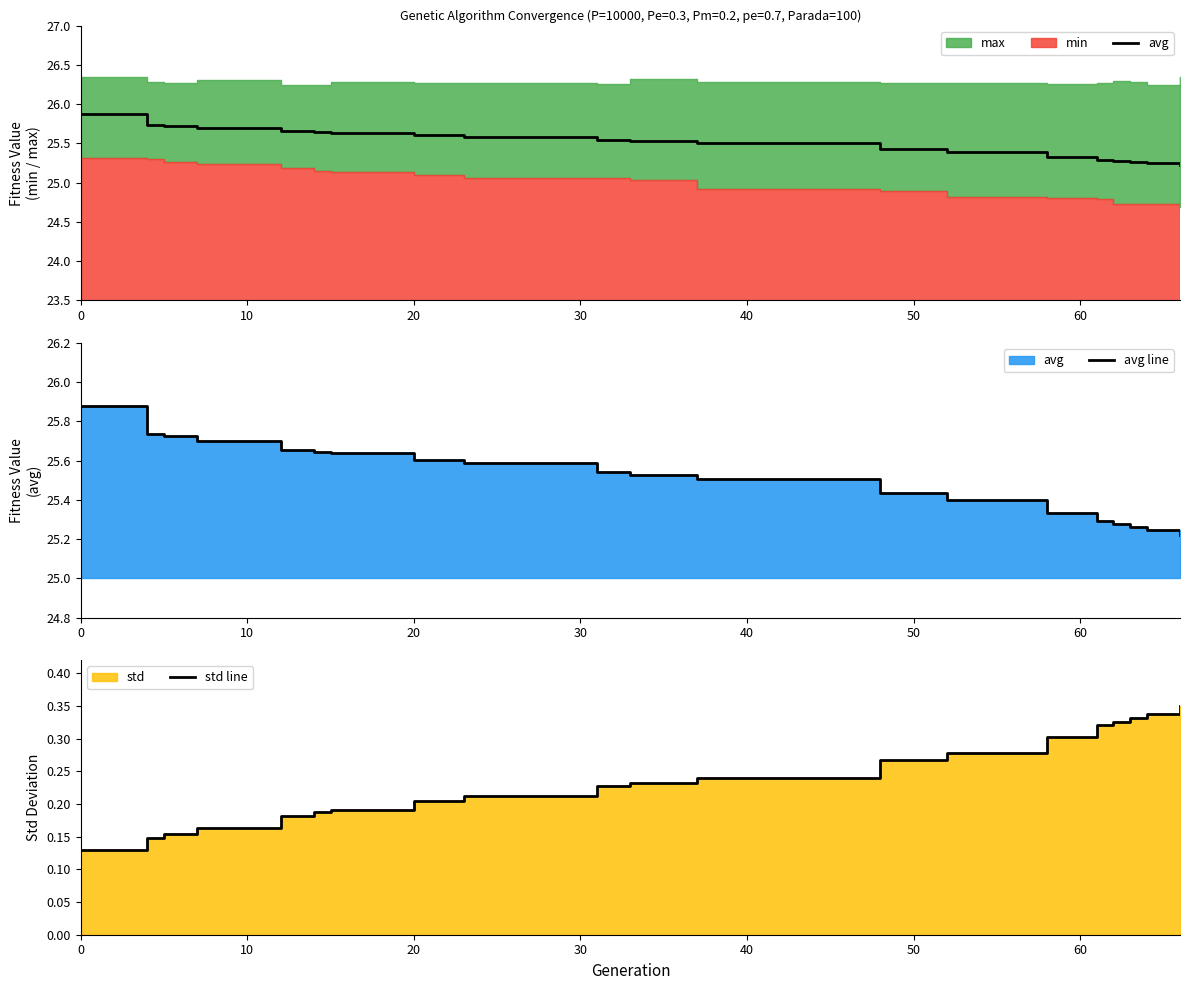

What is the difference between the maximum and minimum values in the avg series?

0.7